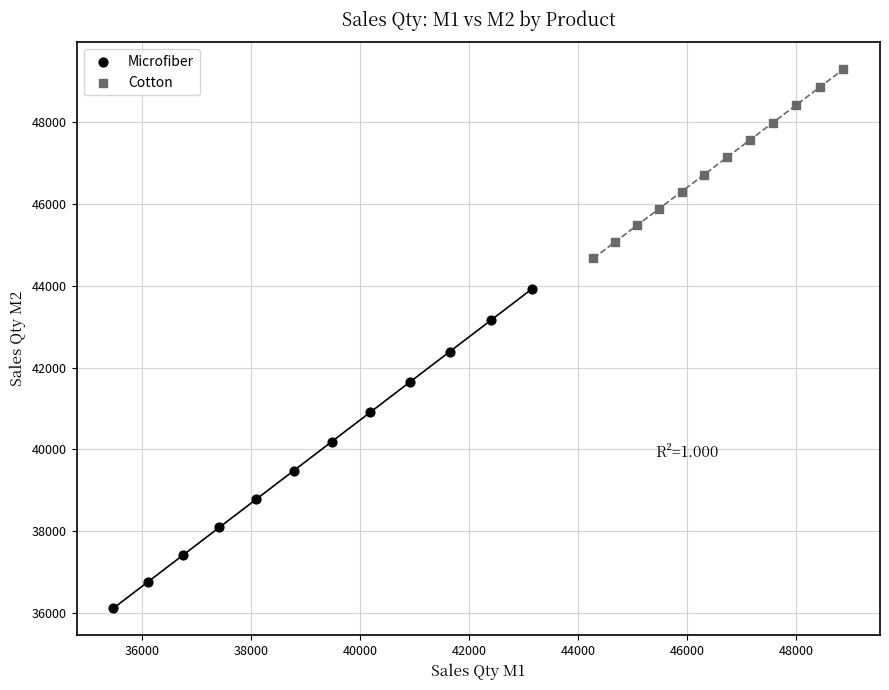

Which series reaches the minimum Y coordinate?

Microfiber